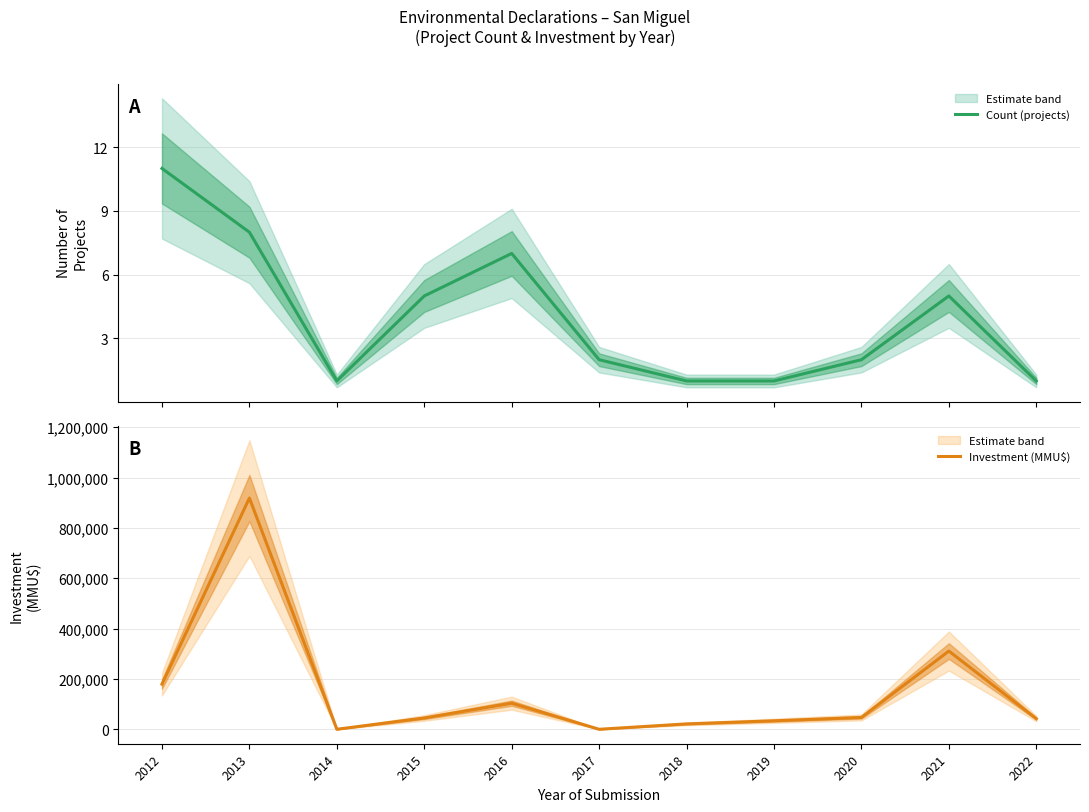

Which has a higher value, 2019 or 2022?

2019